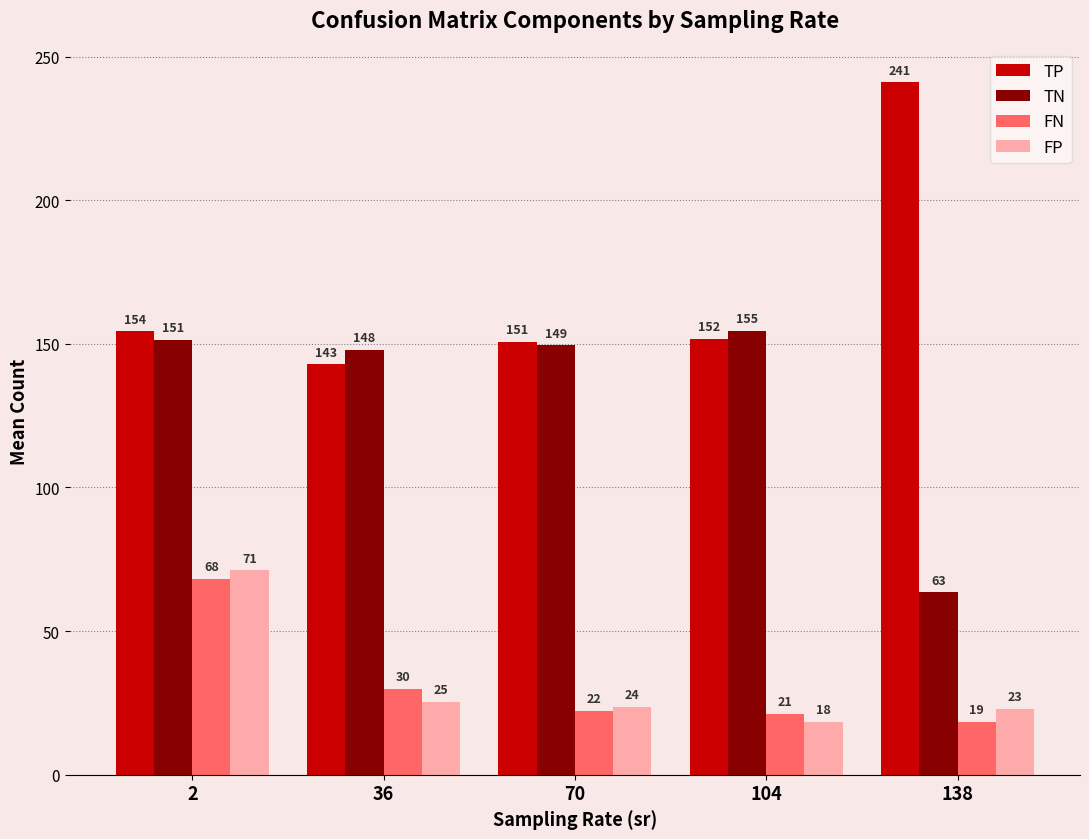

At which category is the sum across all series the highest?

2